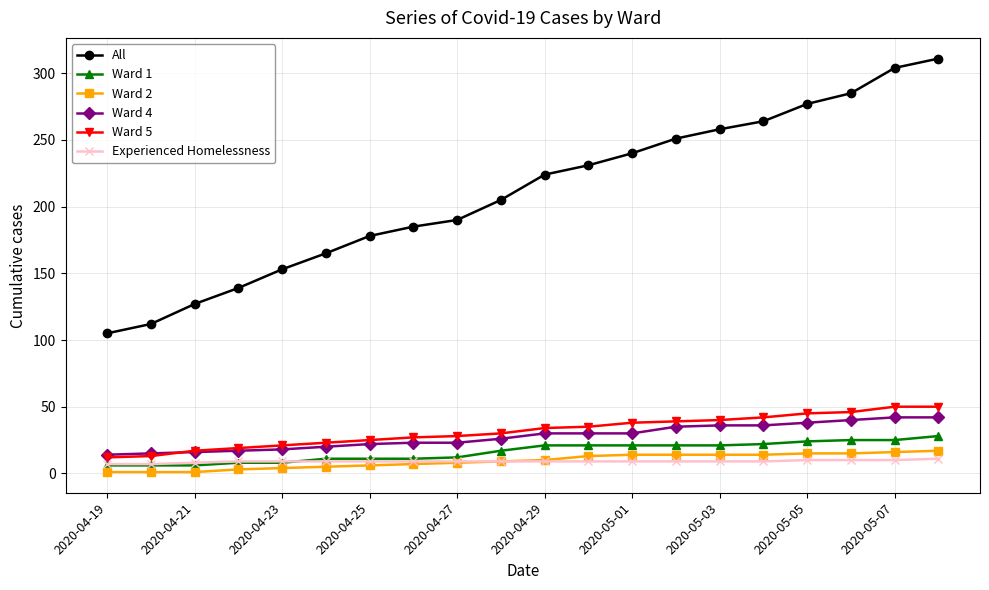

How many series are shown in this chart?

6